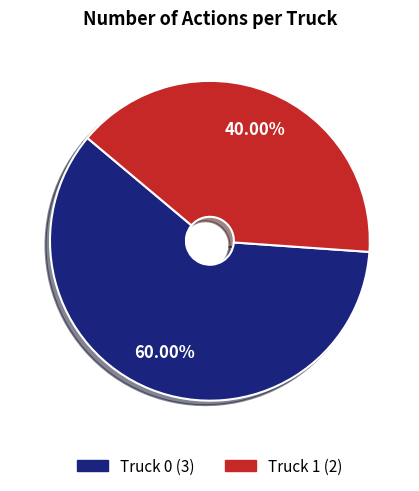

Which category has the biggest portion of the pie?

Truck 0